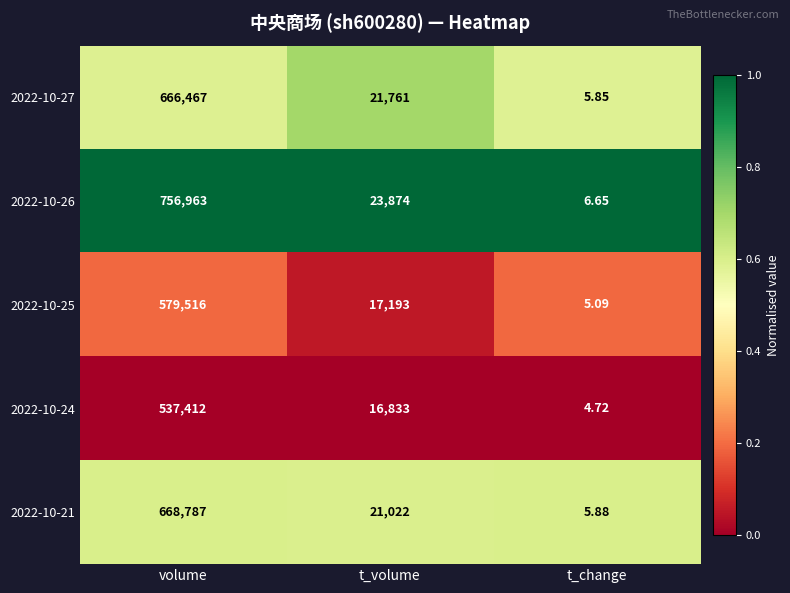

At which category is the sum across all series the highest?

volume